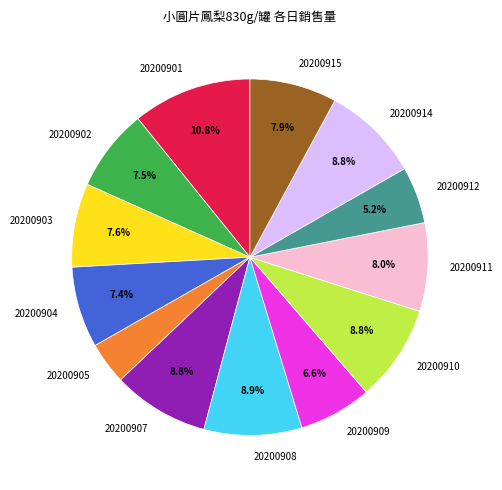

Does 20200914 represent more than half of the total?

No